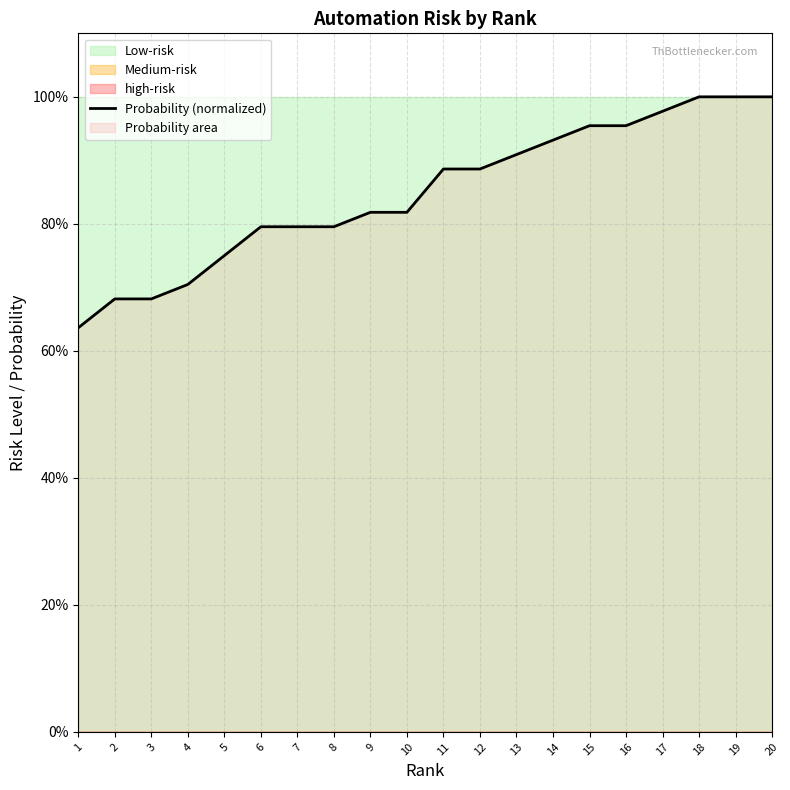

At which label is the value closest to 0?

1